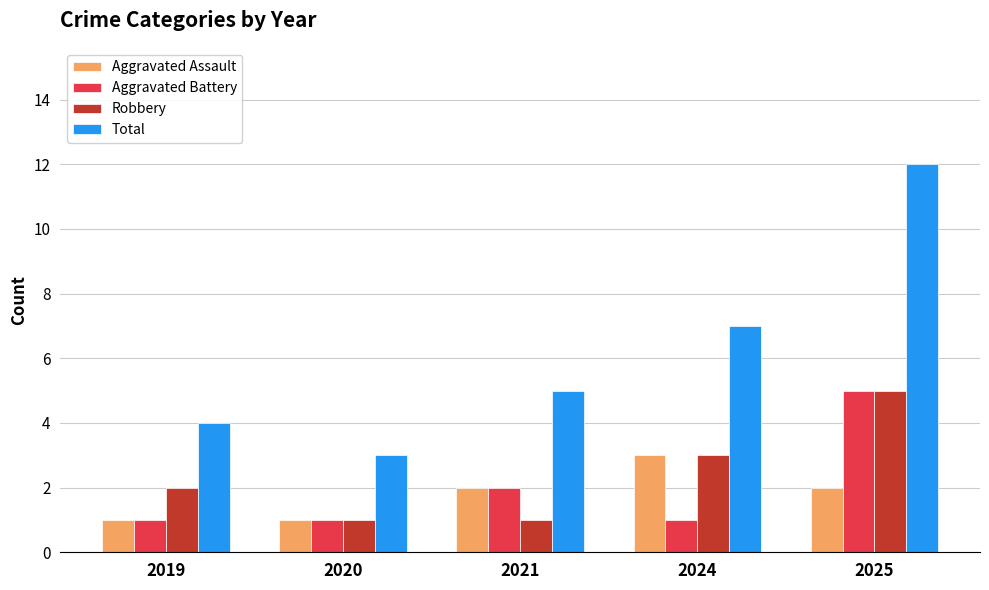

Count the number of categories in the chart.

5